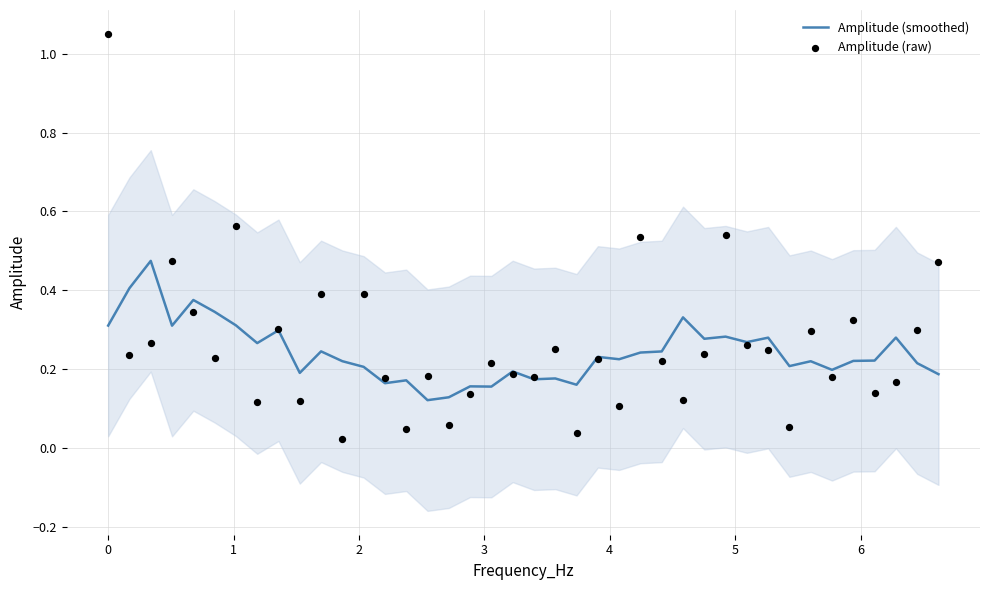

What are all the series names shown in the legend?

Amplitude (smoothed), Amplitude (raw)